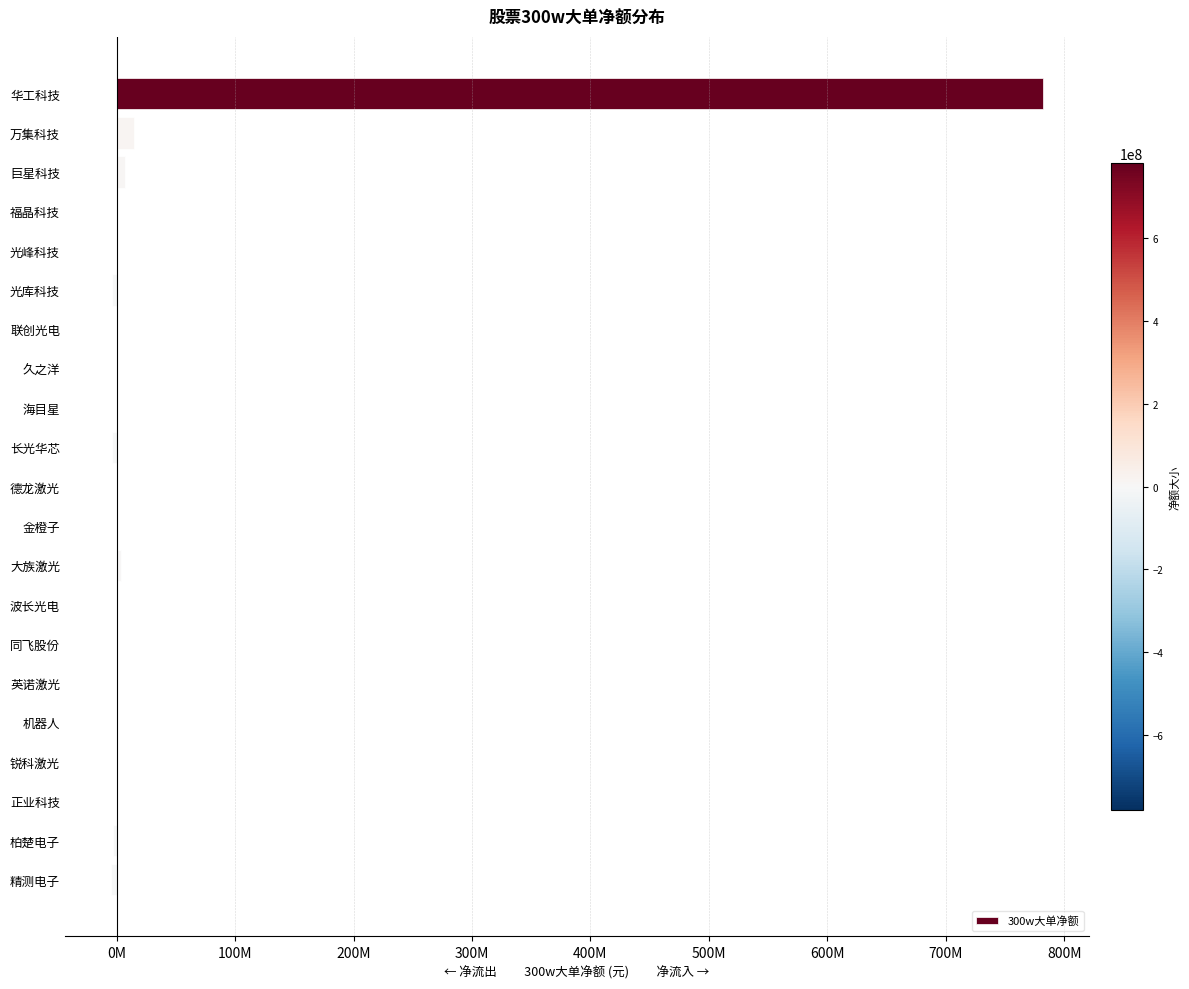

Are the bars horizontal?

Yes